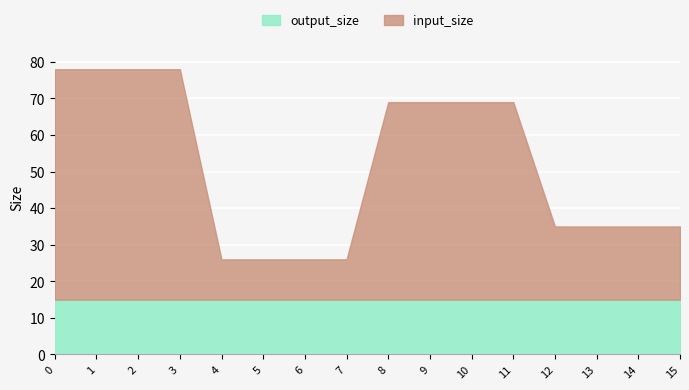

What is the greatest value displayed?

63